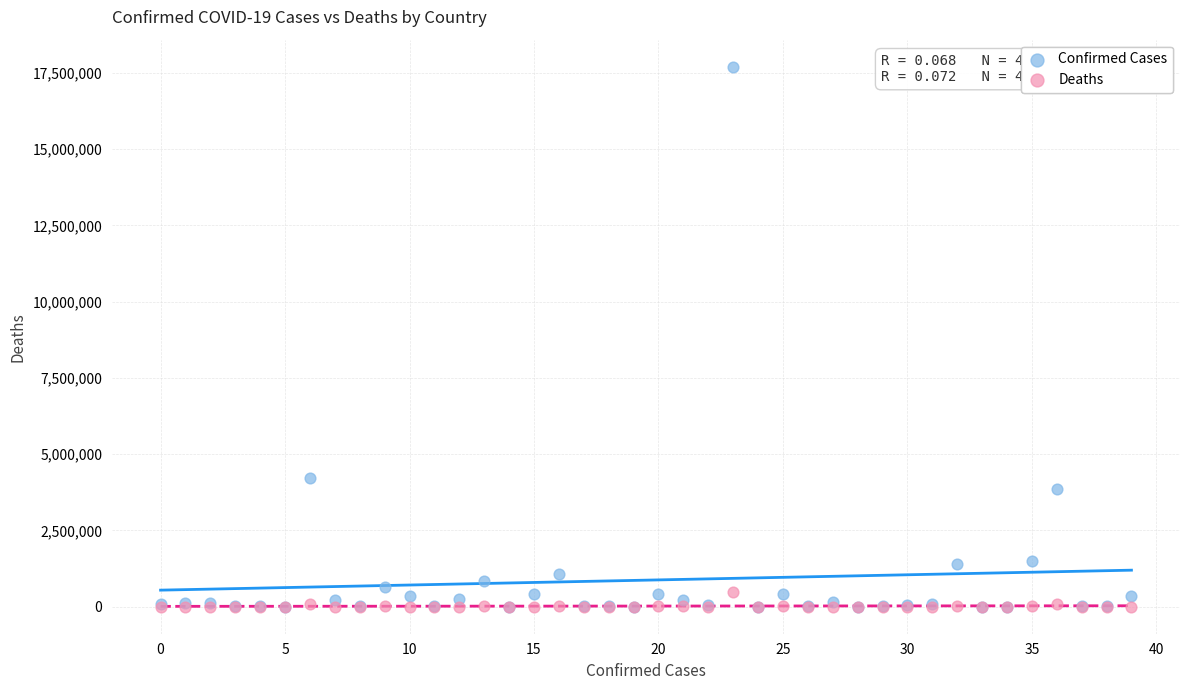

Across all series, what Y value is closest to 8851315?

4222400